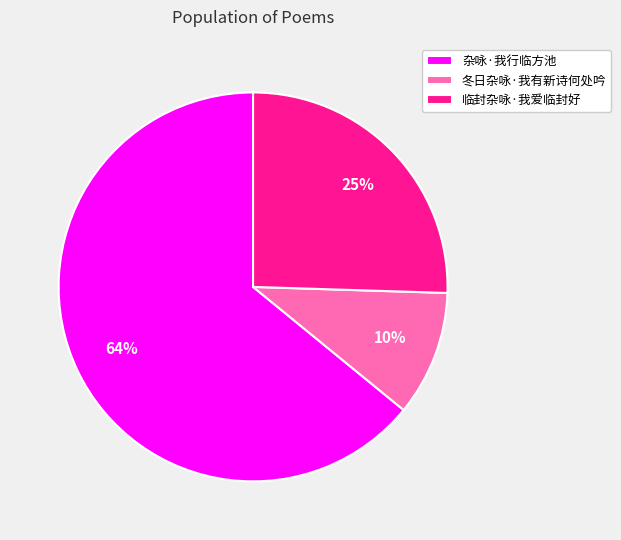

Is it true that 临封杂咏·我爱临封好 is 11% of the pie?

False